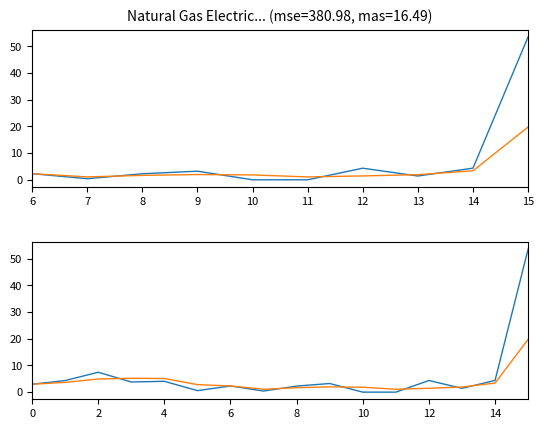

Reading left to right, transcribe all the data shown in this chart.

col_1: 3.0	4.3	7.5	3.8	4.1	0.6	2.3	0.4	2.3	3.2	0.0	0.0	4.4	1.4	4.4	53.6
col_1 (smooth): 3.0	3.7	4.9	5.2	5.1	2.8	2.3	1.1	1.7	2.0	1.8	1.1	1.5	1.9	3.4	19.8